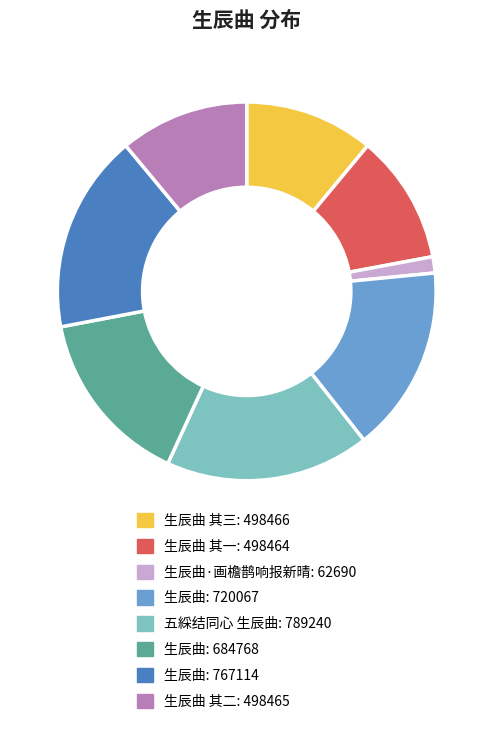

How many segments does this pie chart have?

8